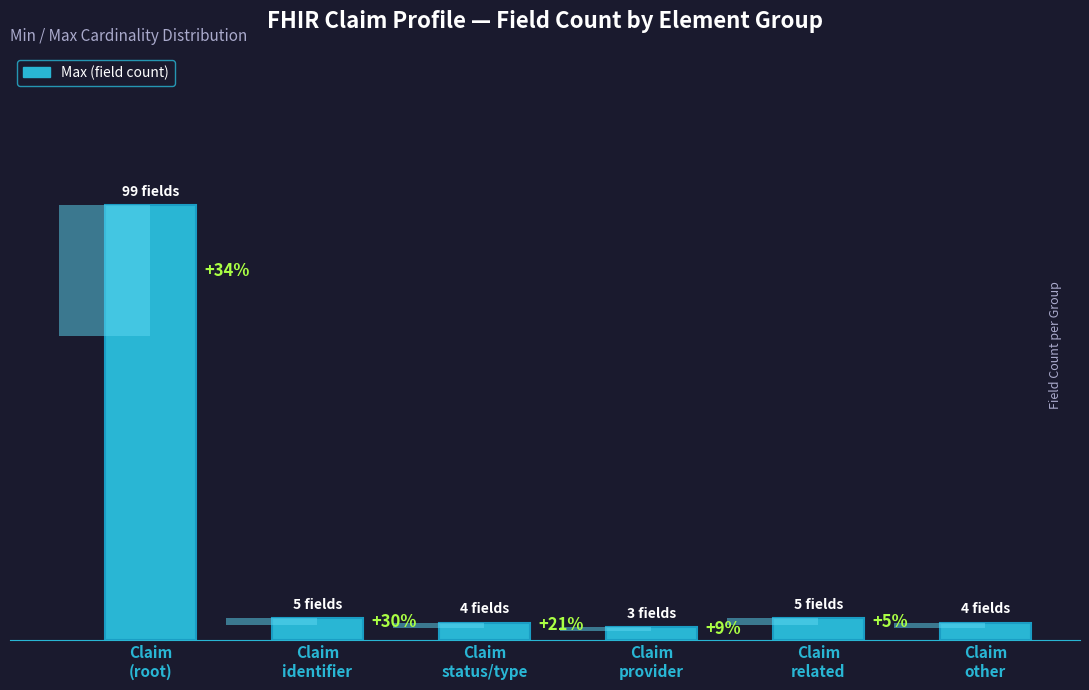

What is the label of the 1st bar from the right?

Claim
other